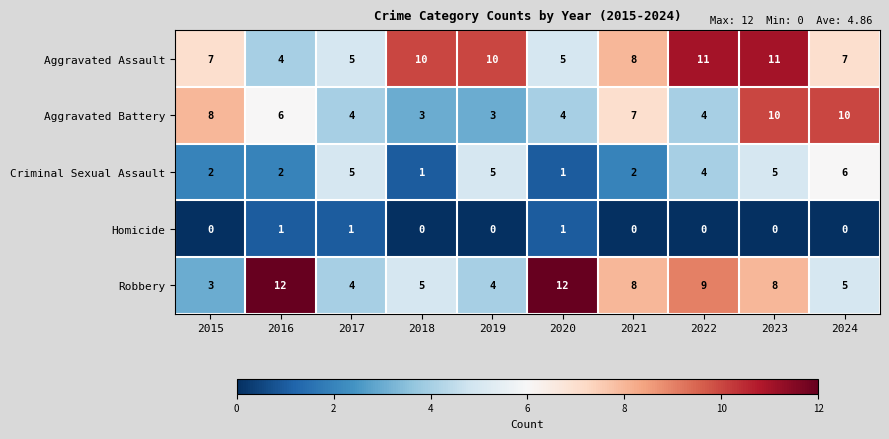

At which label does Criminal Sexual Assault reach its peak?

2024